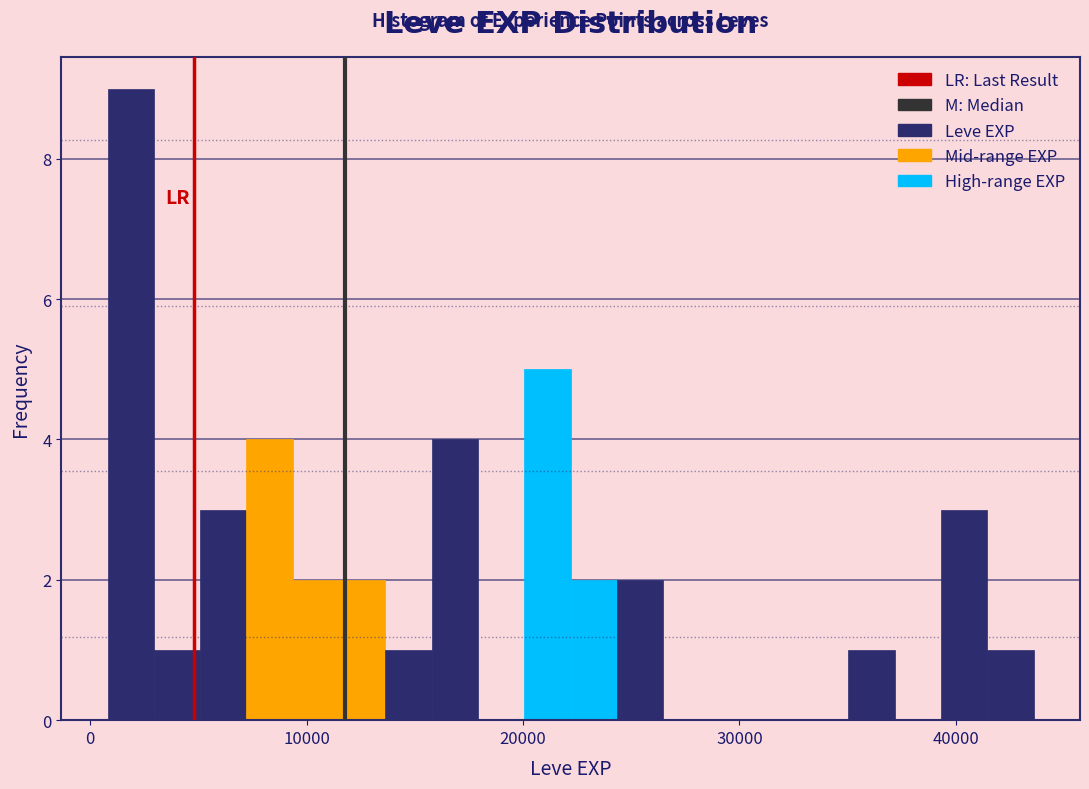

Read against the x-axis, roughly where is the centre of the tallest bar?

2000